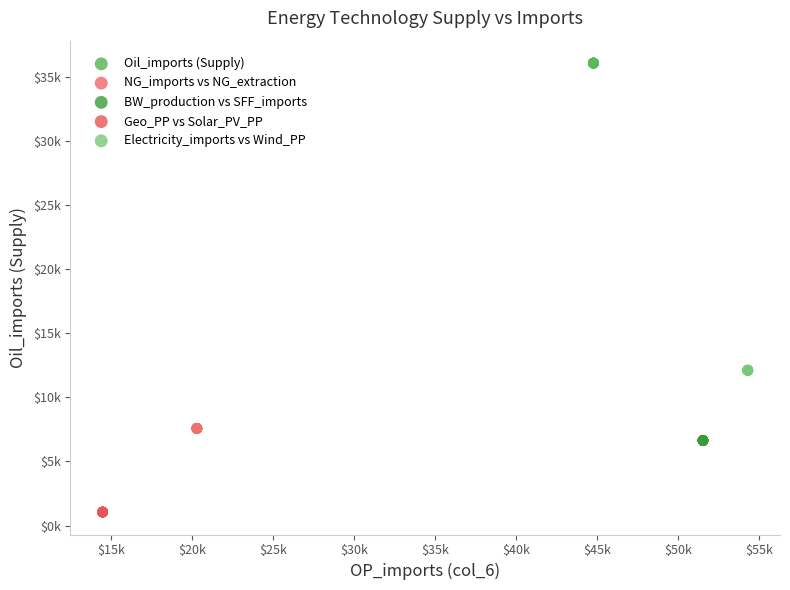

Which series contains the highest Y value?

Oil_imports (Supply)